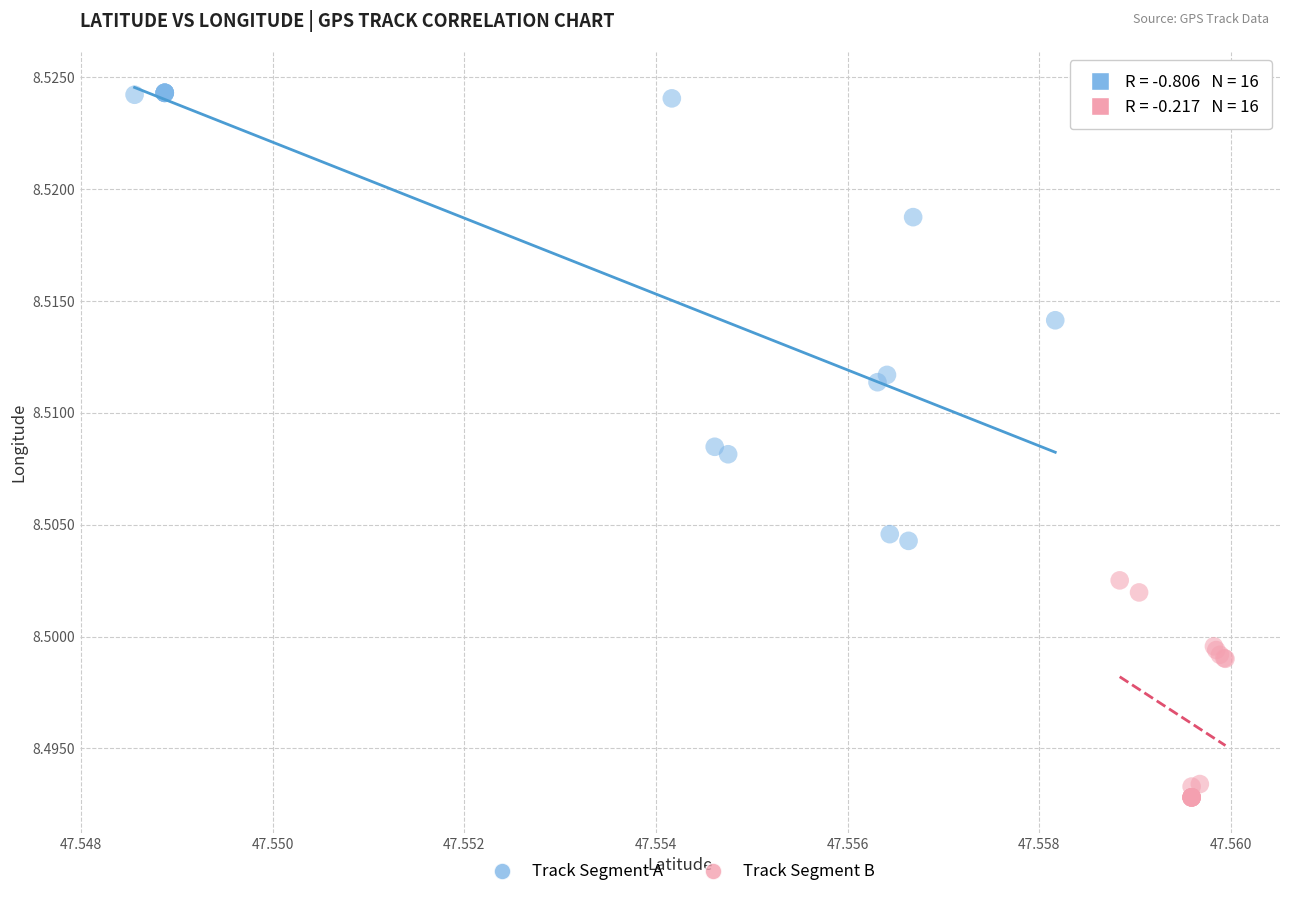

What are all the series names shown in the legend?

Track Segment A, Track Segment B